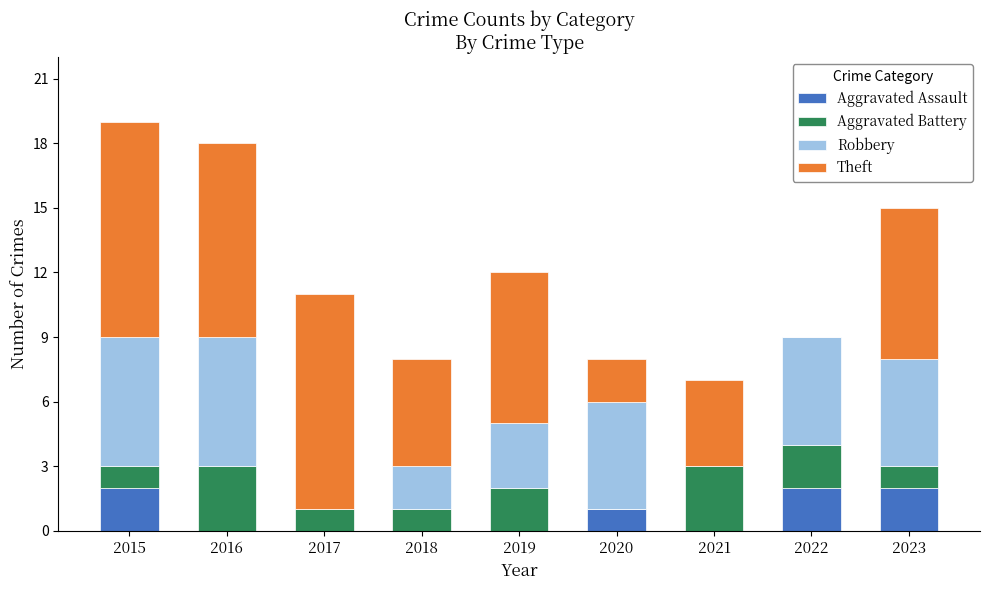

True or false: Aggravated Assault has a value of -1 at 2017.

False